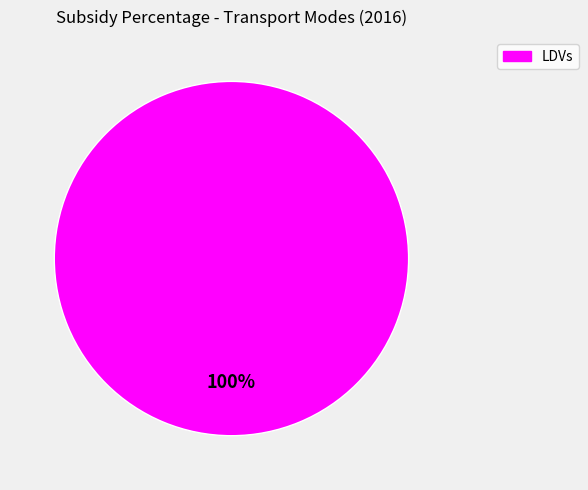

Does any single category account for the majority?

Yes